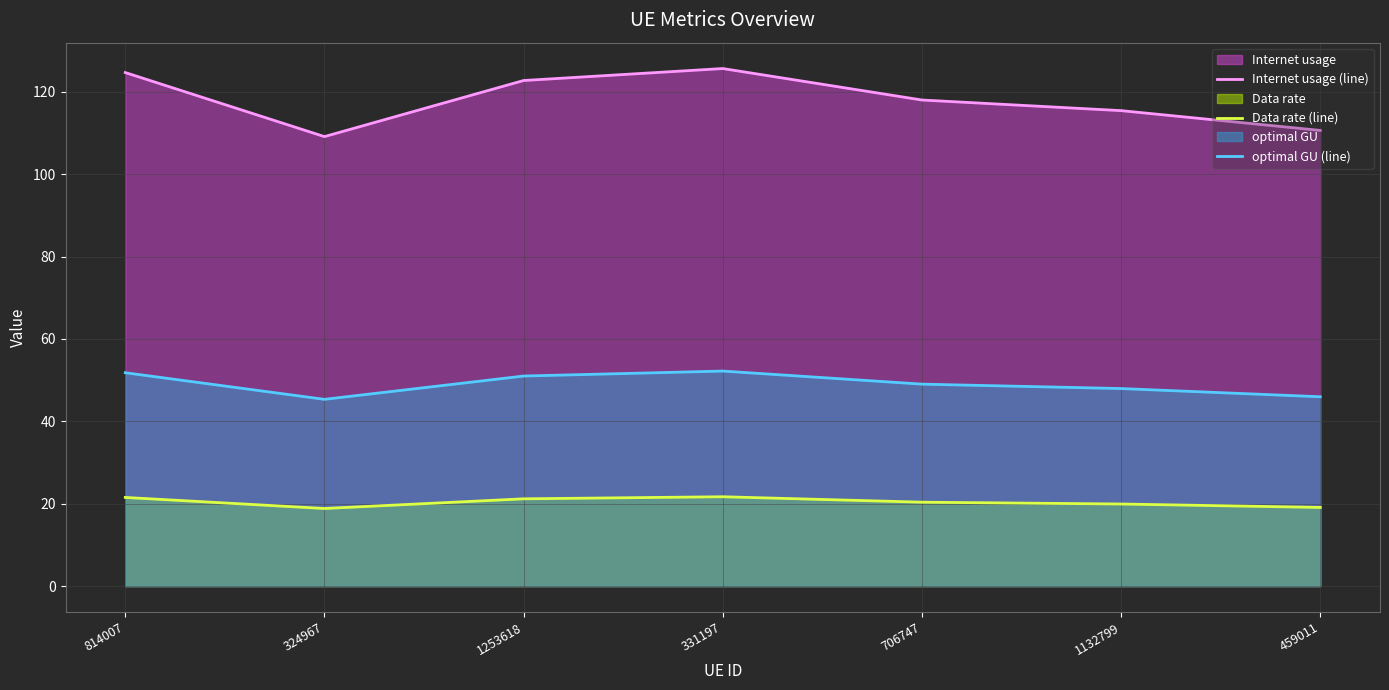

Reading left to right, transcribe all the data shown in this chart.

Internet usage (line): 814007=124.7	324967=109.1	1253618=122.8	331197=125.7	706747=118.0	1132799=115.4	459011=110.6
Data rate (line): 814007=21.5	324967=18.8	1253618=21.2	331197=21.7	706747=20.4	1132799=19.9	459011=19.1
optimal GU (line): 814007=51.8	324967=45.3	1253618=51.0	331197=52.2	706747=49.0	1132799=48.0	459011=46.0